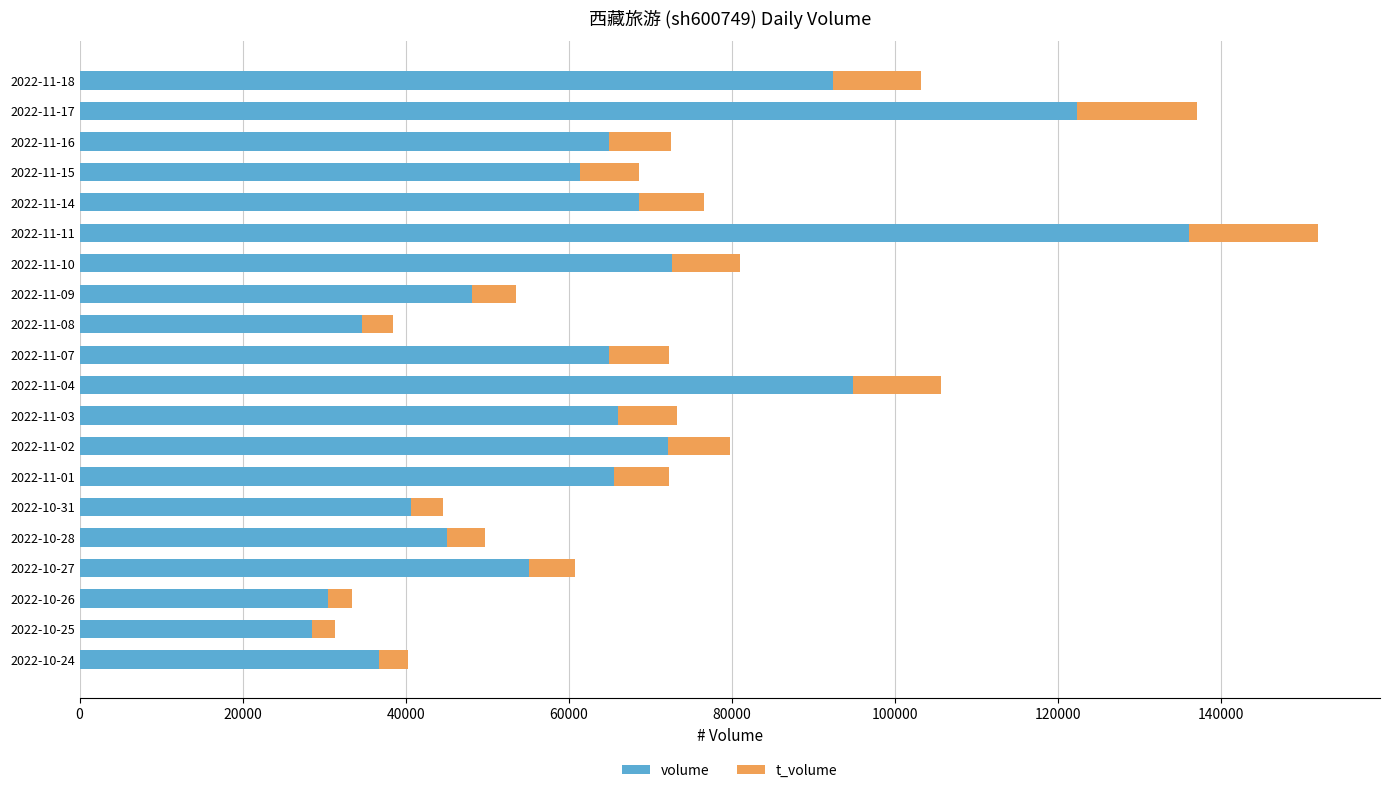

What is the difference between the maximum and minimum values in the volume series?

107504